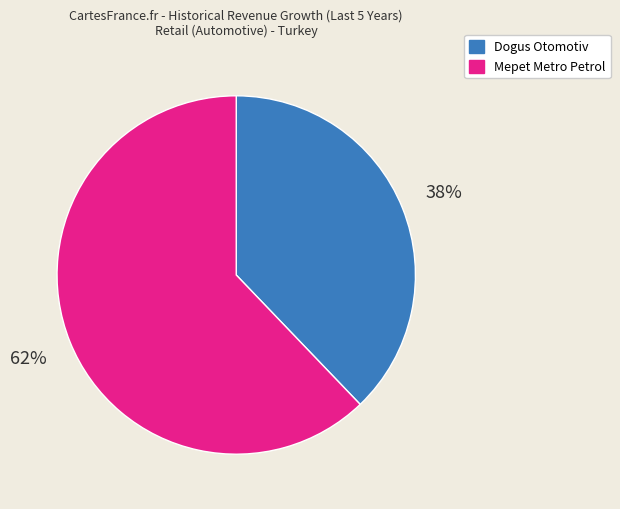

Does any single category account for the majority?

Yes